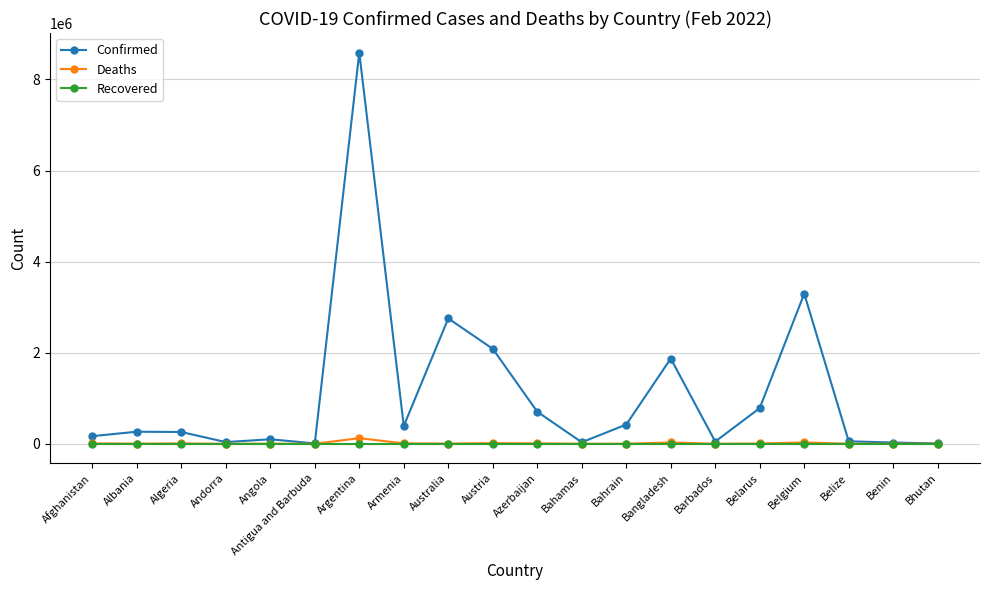

At how many categories does at least one series exceed 1653126?

5